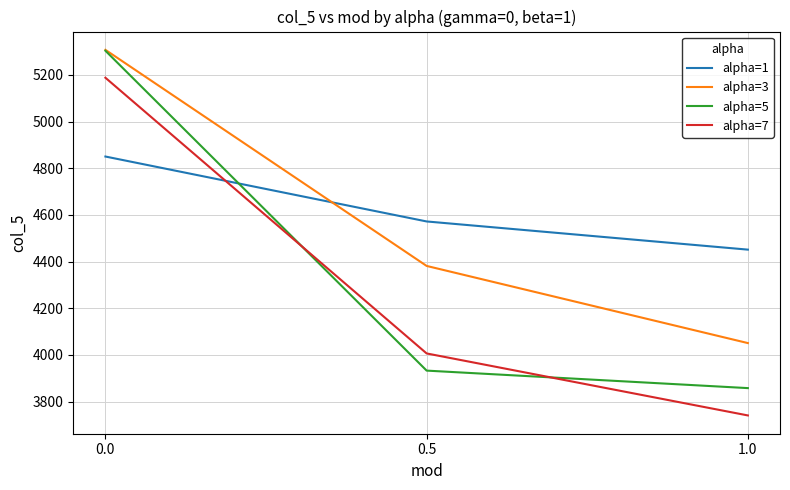

What is the approximate value of alpha=3 at 0.5?

4381.1